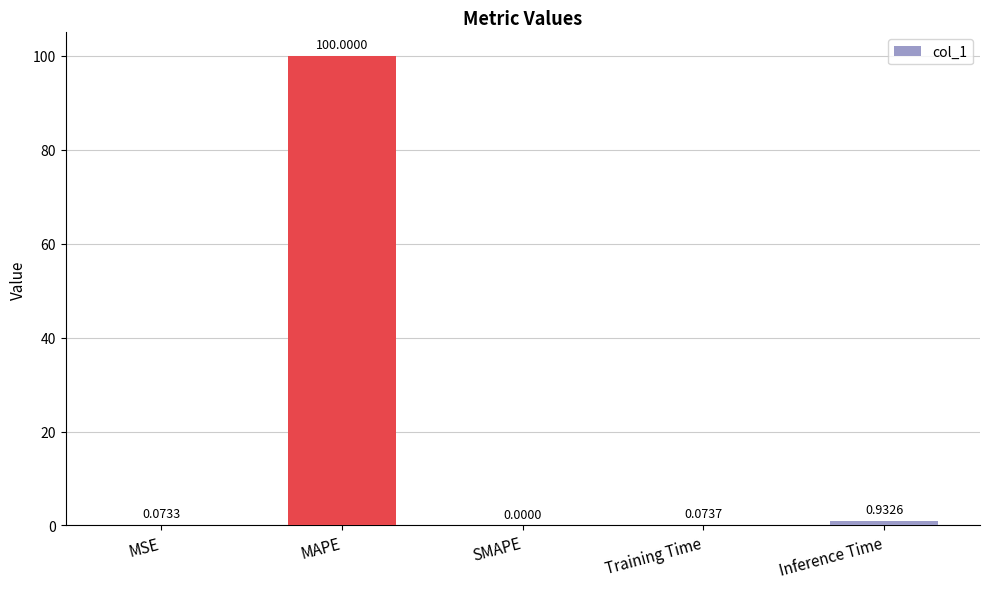

At which category does the chart reach its peak across all series?

MAPE